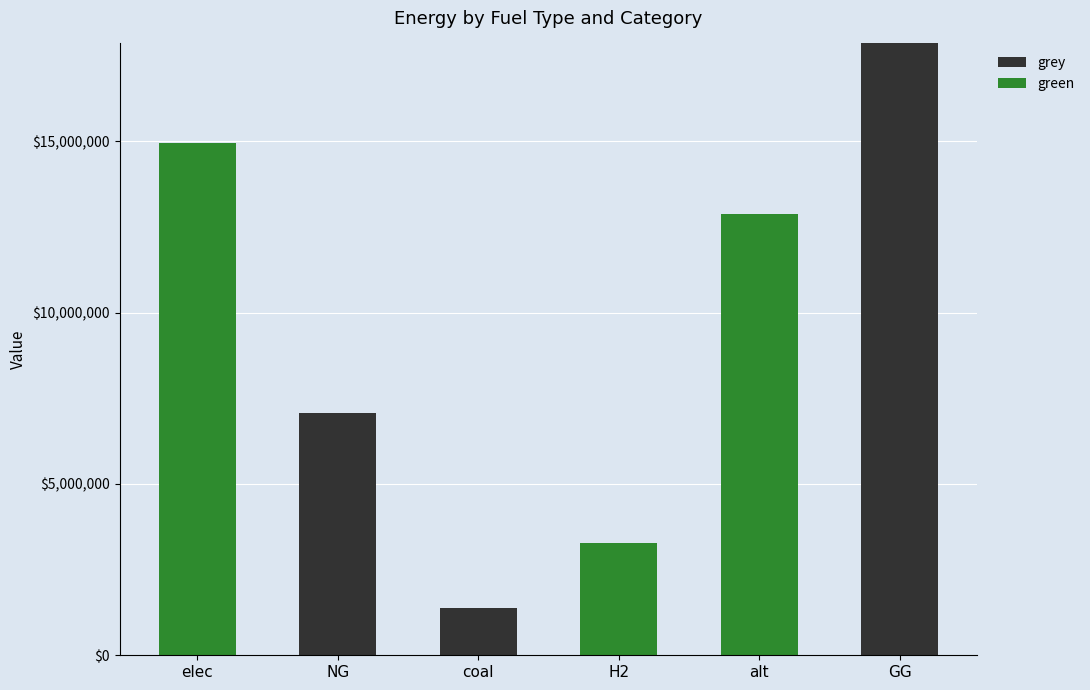

The value of grey at elec is -9428354.8. True or false?

False